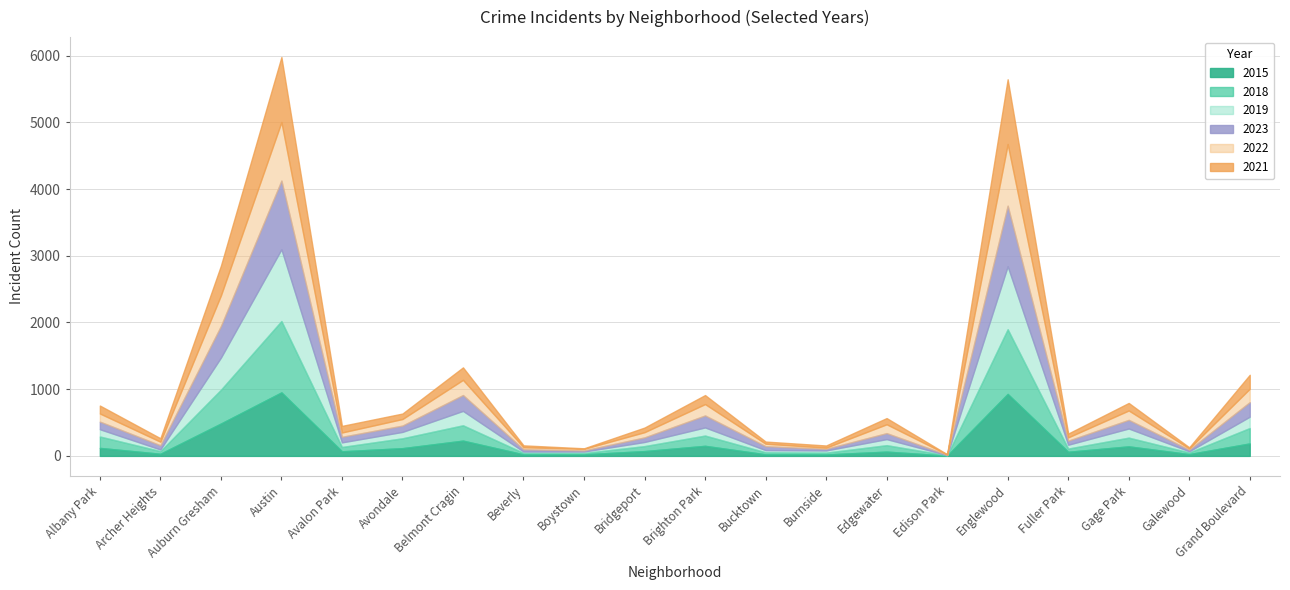

List the labels in order of 2023 value, largest first.

Austin, Englewood, Auburn Gresham, Belmont Cragin, Grand Boulevard, Brighton Park, Gage Park, Albany Park, Avondale, Edgewater, Avalon Park, Bridgeport, Archer Heights, Fuller Park, Bucktown, Beverly, Burnside, Galewood, Boystown, Edison Park